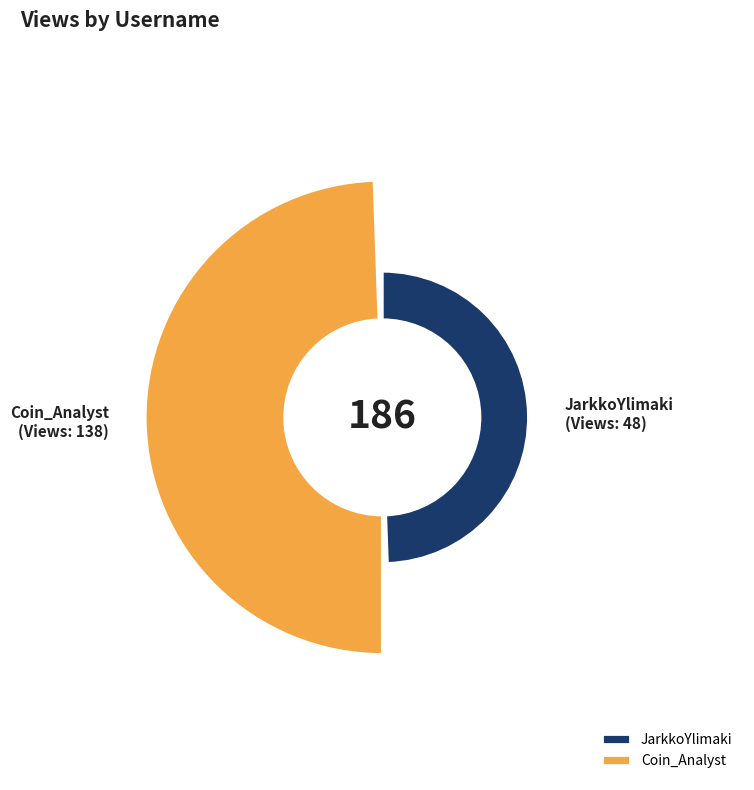

What portion of the pie excludes JarkkoYlimaki?

74.2%